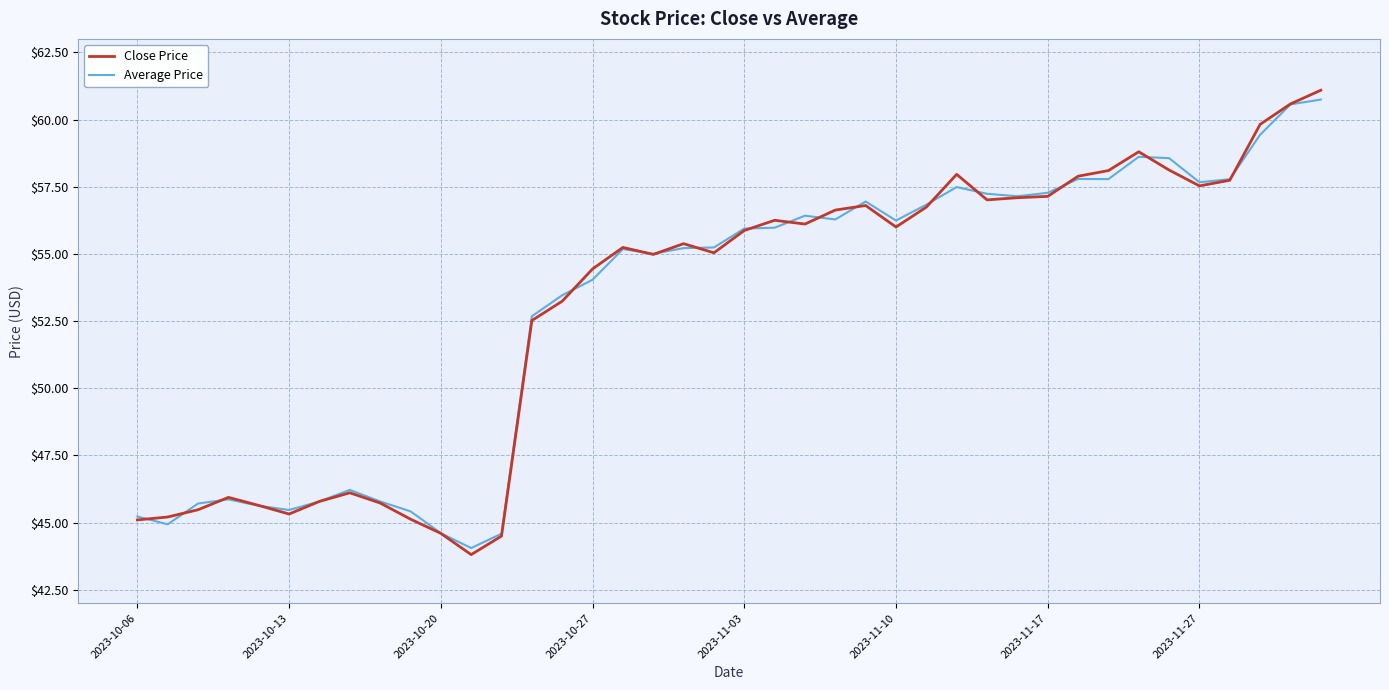

What is the highest value of the Average Price series?

60.7